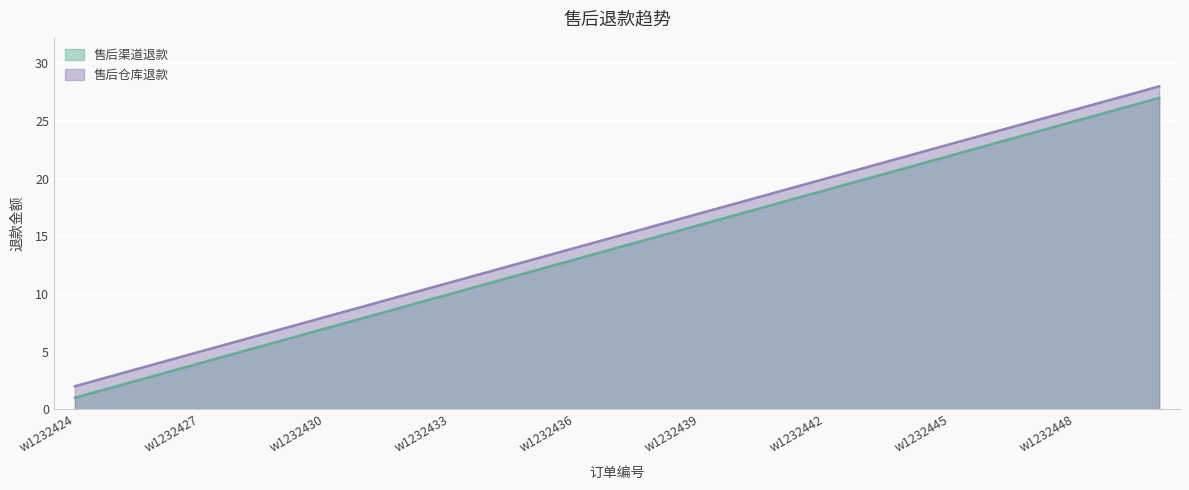

How many lines are shown in the chart?

2